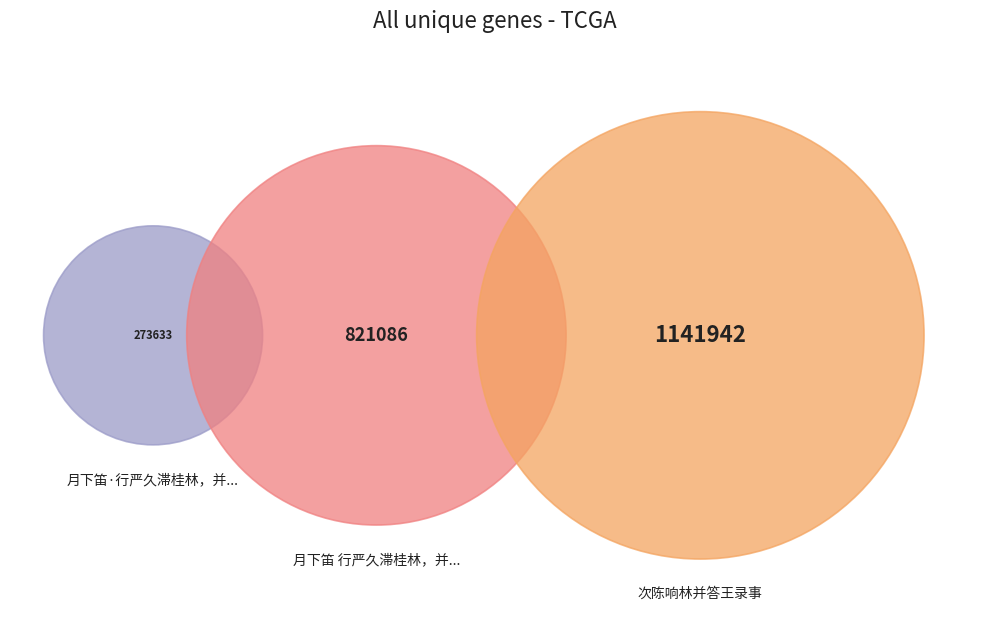

Which category accounts for the majority?

次陈响林并答王录事